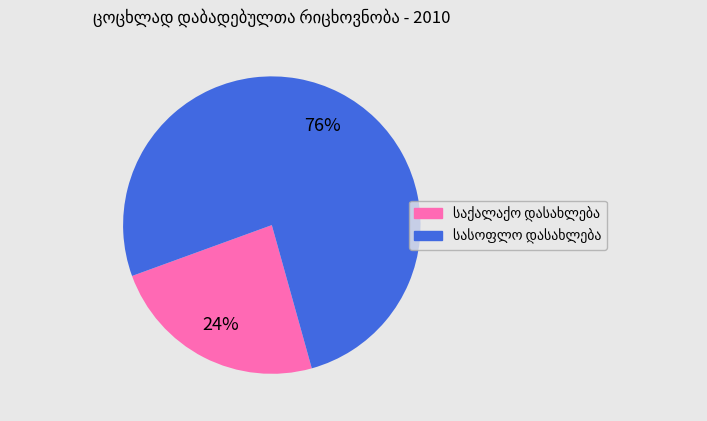

To the nearest percent, what is the average slice percentage?

50%